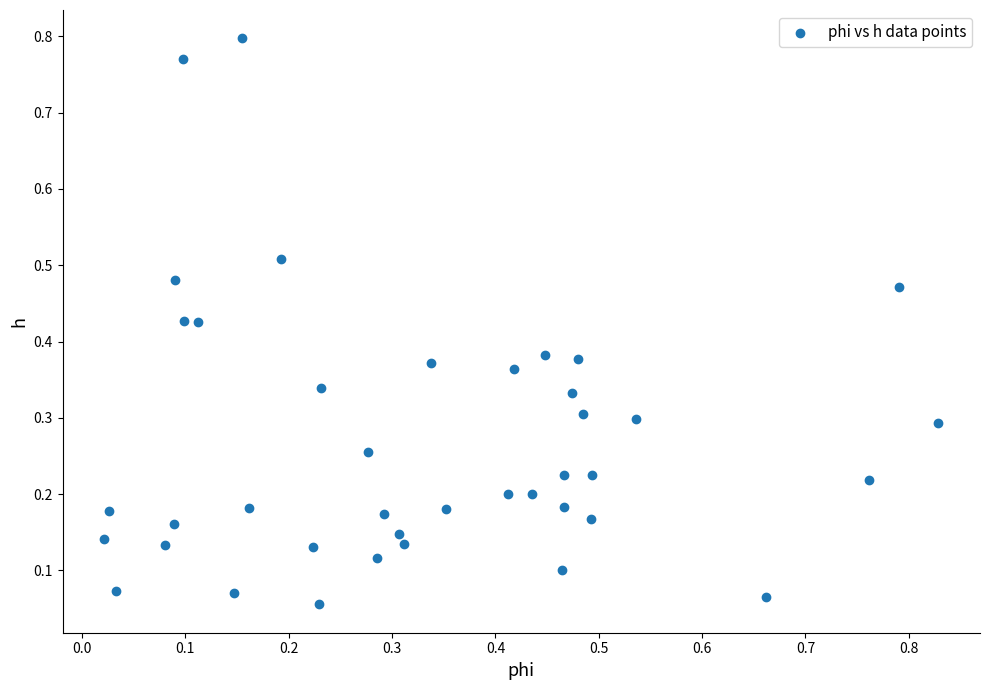

What is the range of Y values (max minus min)?

0.7